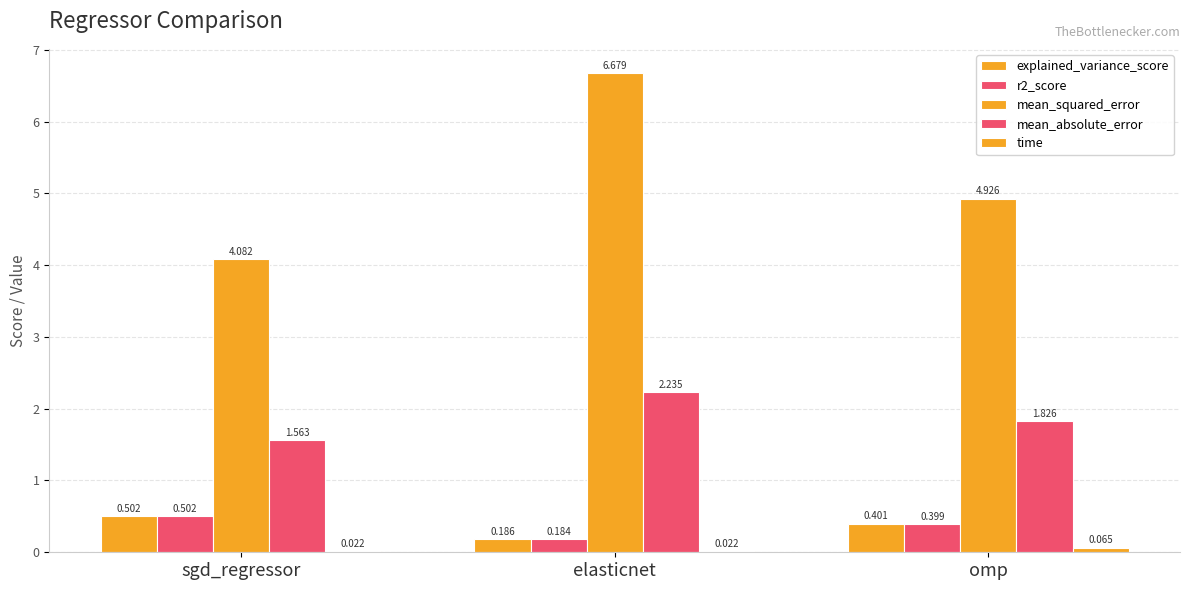

What is the sum of the mean_absolute_error values at elasticnet and sgd_regressor?

3.8